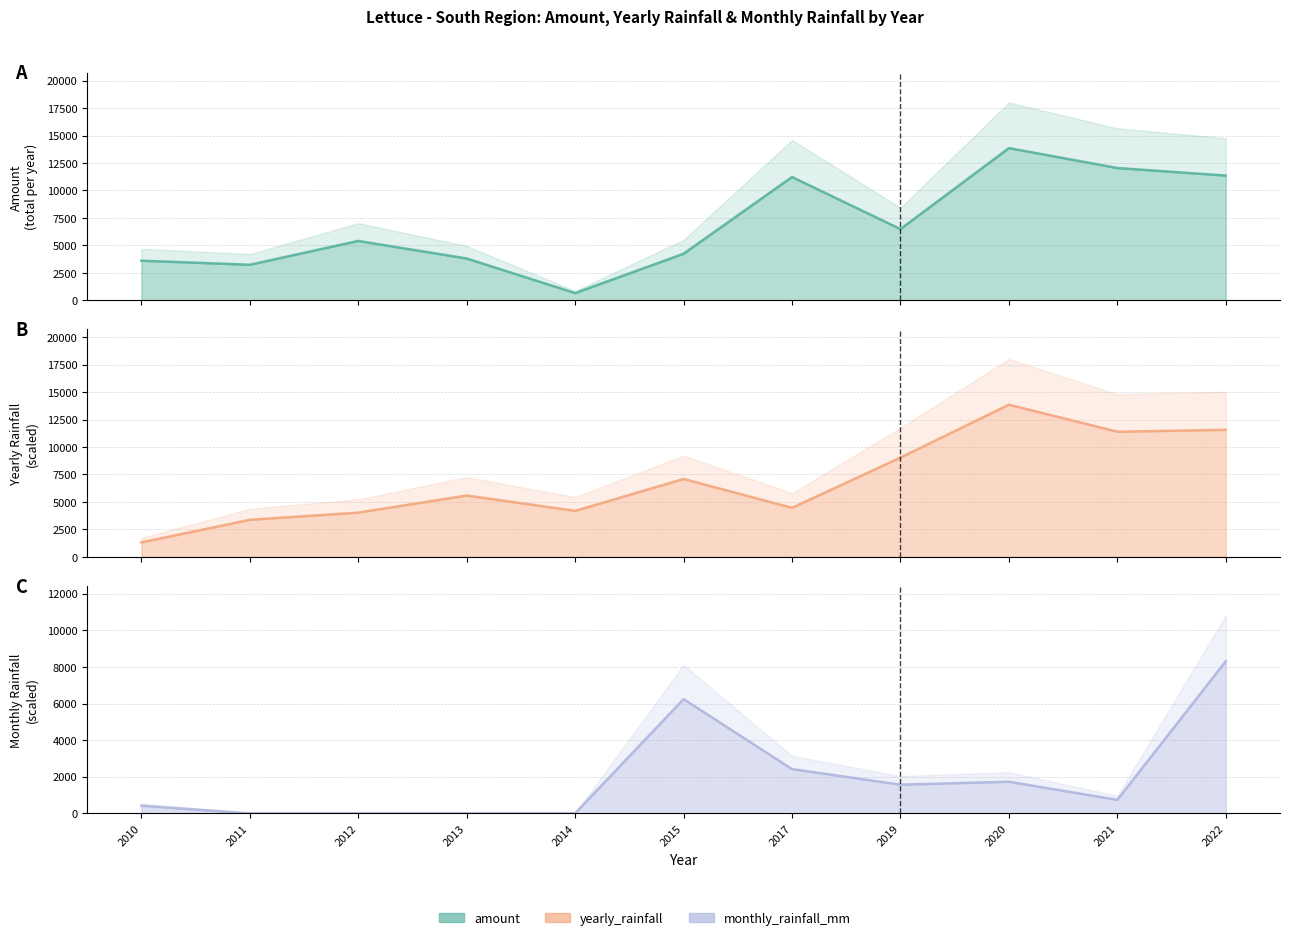

What is the difference between the highest and lowest values at 2021?

11303.3